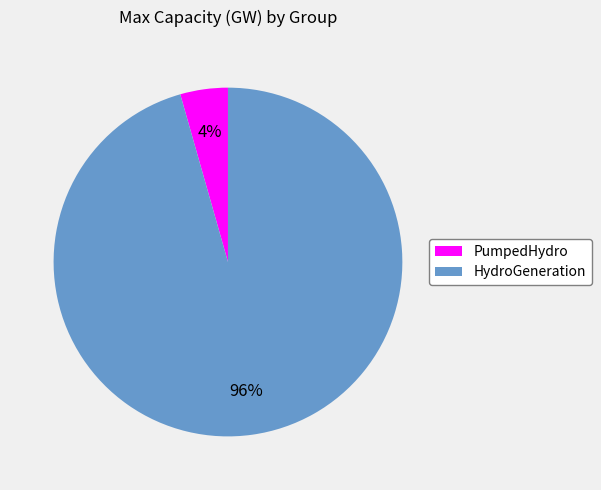

To the nearest percent, what is the average slice percentage?

50%